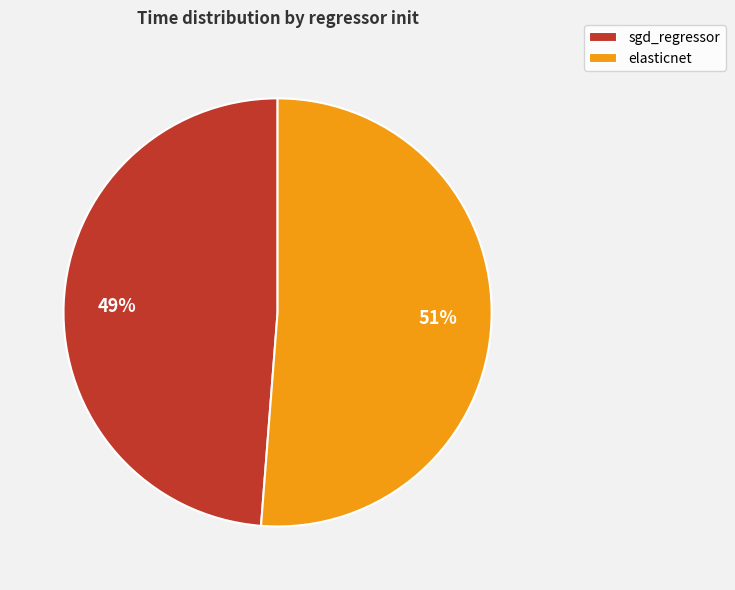

Which category has the smallest portion of the pie?

sgd_regressor